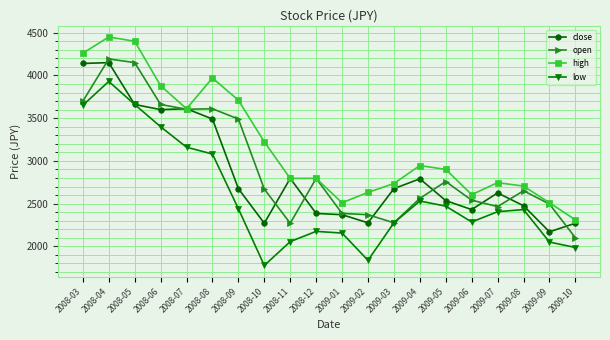

What is the label of the 15th point from the right?

2008-08